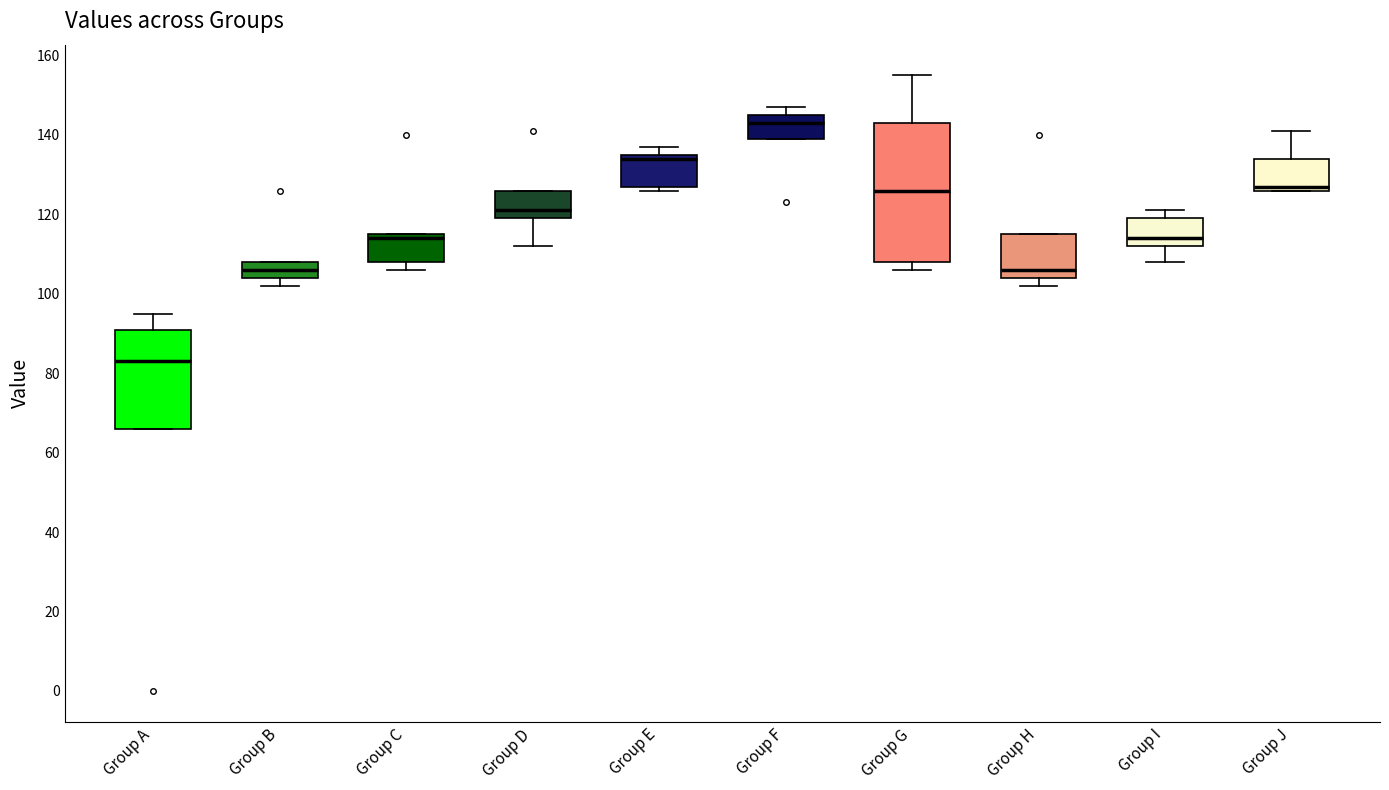

Which box has the lowest median line?

Group A